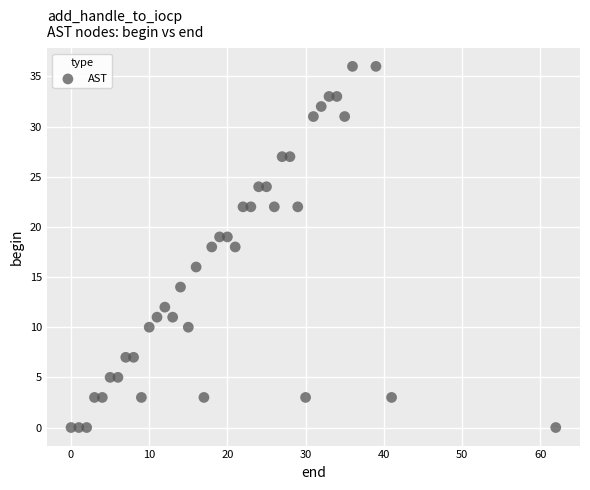

What is the range of Y values (max minus min)?

36